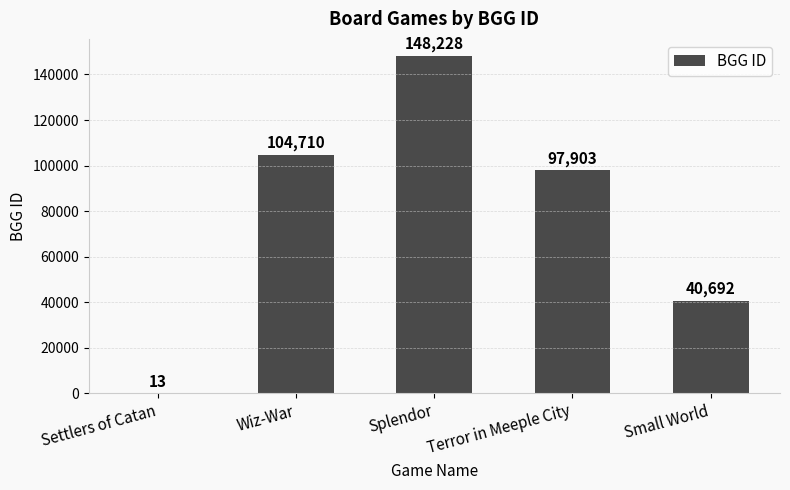

What is the sum of the values at Small World and Wiz-War?

145402